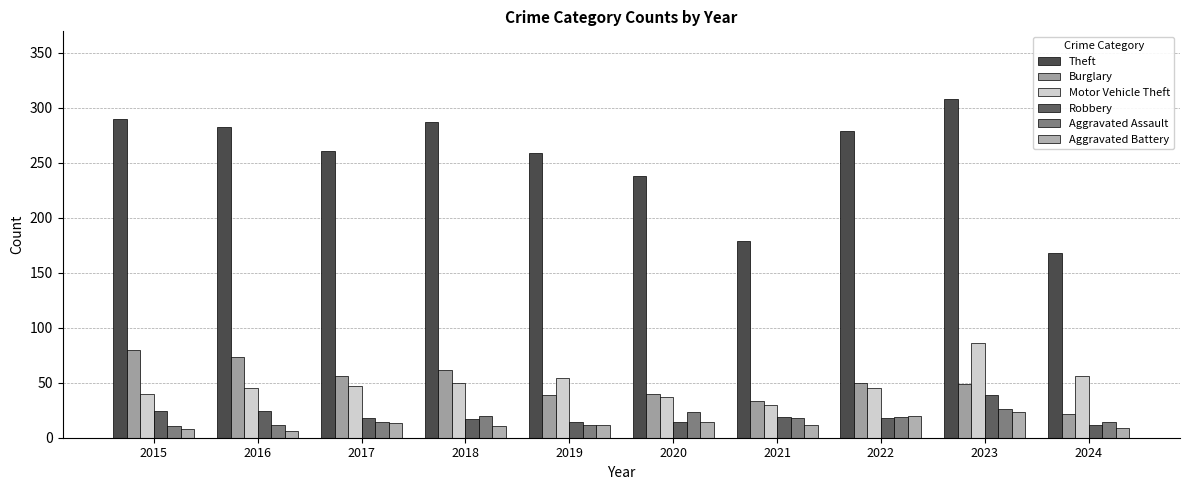

The Aggravated Assault series shows 6 at 2019. True or false?

False